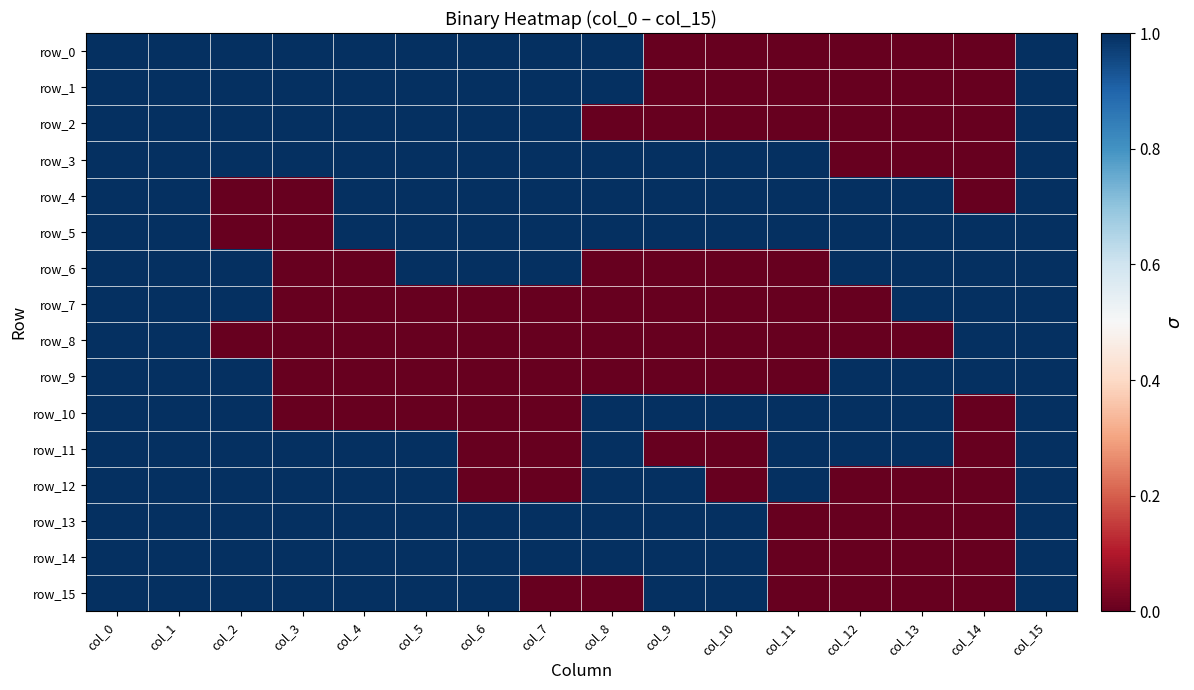

True or false: row_8 has a value of 0 at col_14.

False